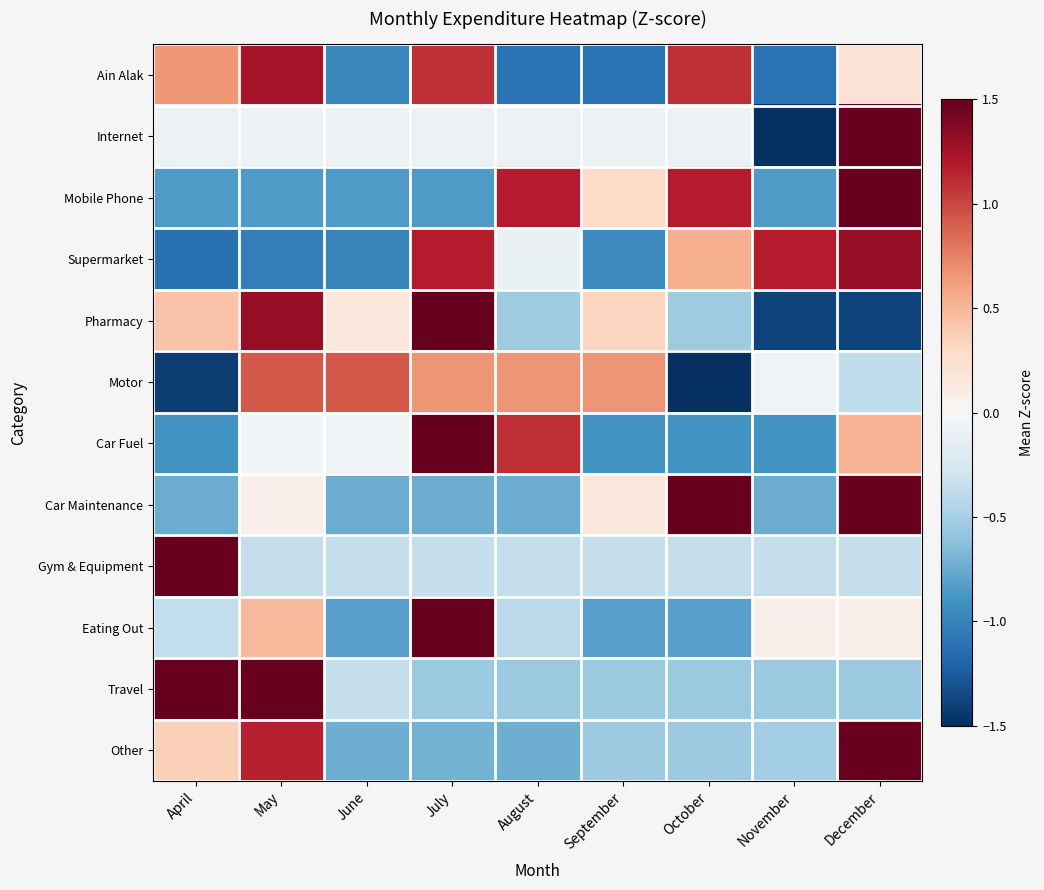

Reading left to right, transcribe all the data shown in this chart.

Ain Alak: April=0.7	May=1.2	June=-1.0	July=1.1	August=-1.1	September=-1.1	October=1.1	November=-1.1	December=0.2
Internet: April=-0.1	May=-0.1	June=-0.1	July=-0.1	August=-0.1	September=-0.1	October=-0.1	November=-1.8	December=2.4
Mobile Phone: April=-0.8	May=-0.8	June=-0.8	July=-0.8	August=1.2	September=0.3	October=1.2	November=-0.8	December=1.6
Supermarket: April=-1.1	May=-1.0	June=-1.0	July=1.2	August=-0.1	September=-1.0	October=0.5	November=1.2	December=1.3
Pharmacy: April=0.4	May=1.3	June=0.2	July=1.6	August=-0.5	September=0.3	October=-0.5	November=-1.4	December=-1.4
Motor: April=-1.4	May=0.9	June=0.9	July=0.7	August=0.7	September=0.7	October=-1.9	November=-0.1	December=-0.4
Car Fuel: April=-0.9	May=-0.0	June=-0.0	July=2.1	August=1.1	September=-0.9	October=-0.9	November=-0.9	December=0.5
Car Maintenance: April=-0.7	May=0.1	June=-0.7	July=-0.7	August=-0.7	September=0.2	October=1.6	November=-0.7	December=1.9
Gym & Equipment: April=2.8	May=-0.4	June=-0.4	July=-0.4	August=-0.4	September=-0.4	October=-0.4	November=-0.4	December=-0.4
Eating Out: April=-0.4	May=0.5	June=-0.8	July=2.5	August=-0.4	September=-0.8	October=-0.8	November=0.1	December=0.1
Travel: April=2.0	May=1.7	June=-0.4	July=-0.6	August=-0.6	September=-0.6	October=-0.6	November=-0.6	December=-0.6
Other: April=0.4	May=1.2	June=-0.7	July=-0.7	August=-0.7	September=-0.5	October=-0.5	November=-0.5	December=2.3